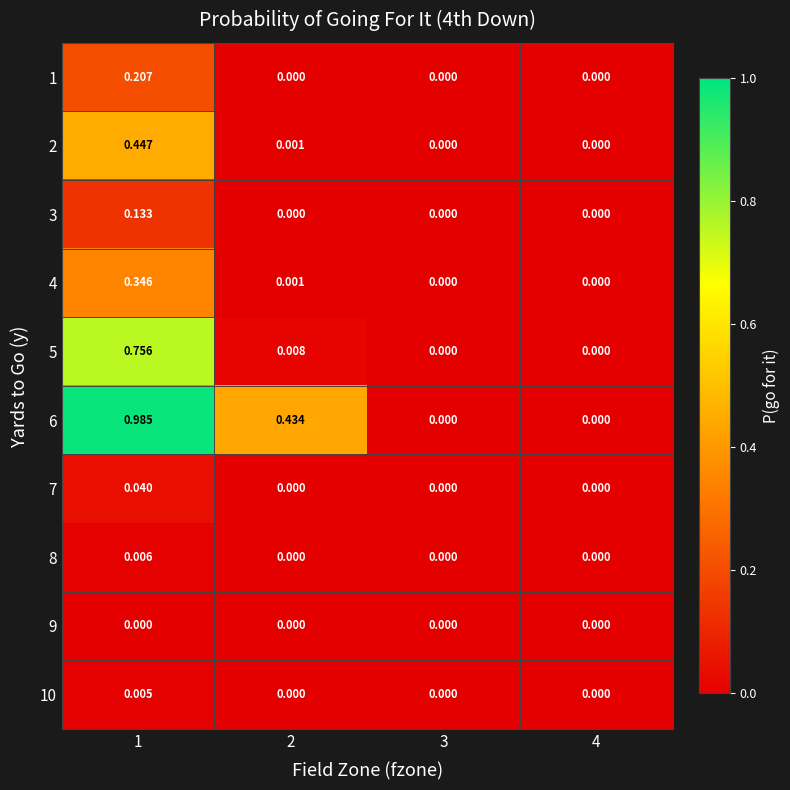

Is the value of 4 at 1 greater than the value of 8 at 1?

Yes